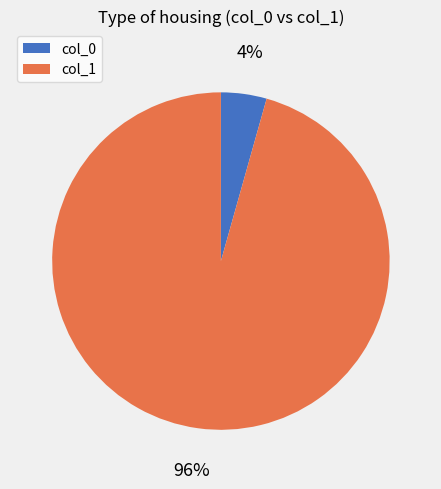

How many segments does this pie chart have?

2